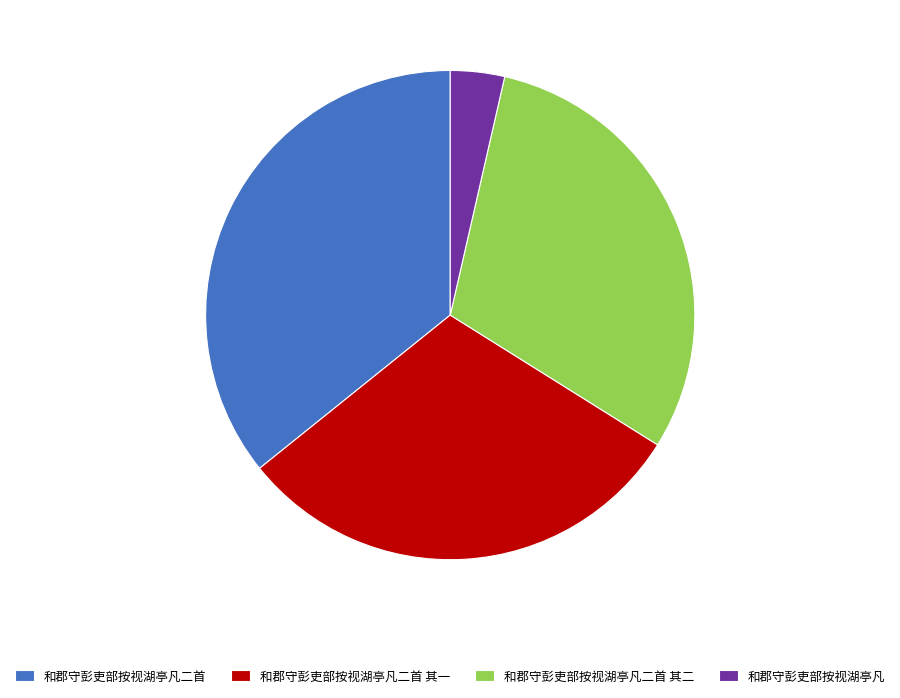

The 和郡守彭吏部按视湖亭凡二首 其二 slice represents 22% of the pie. True or false?

False